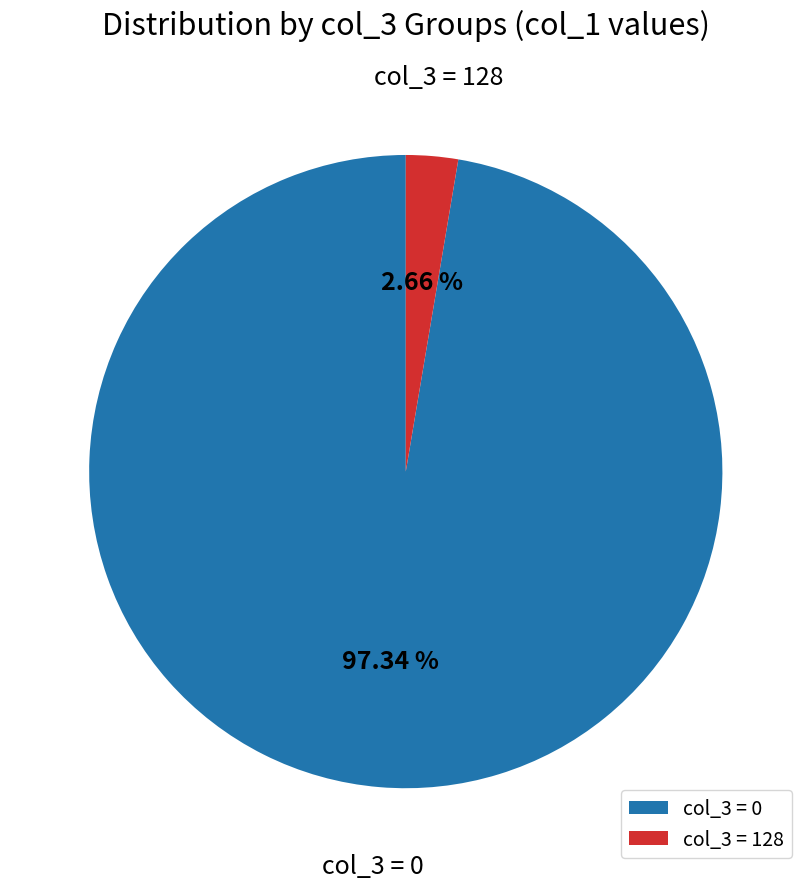

Does any single category account for the majority?

Yes